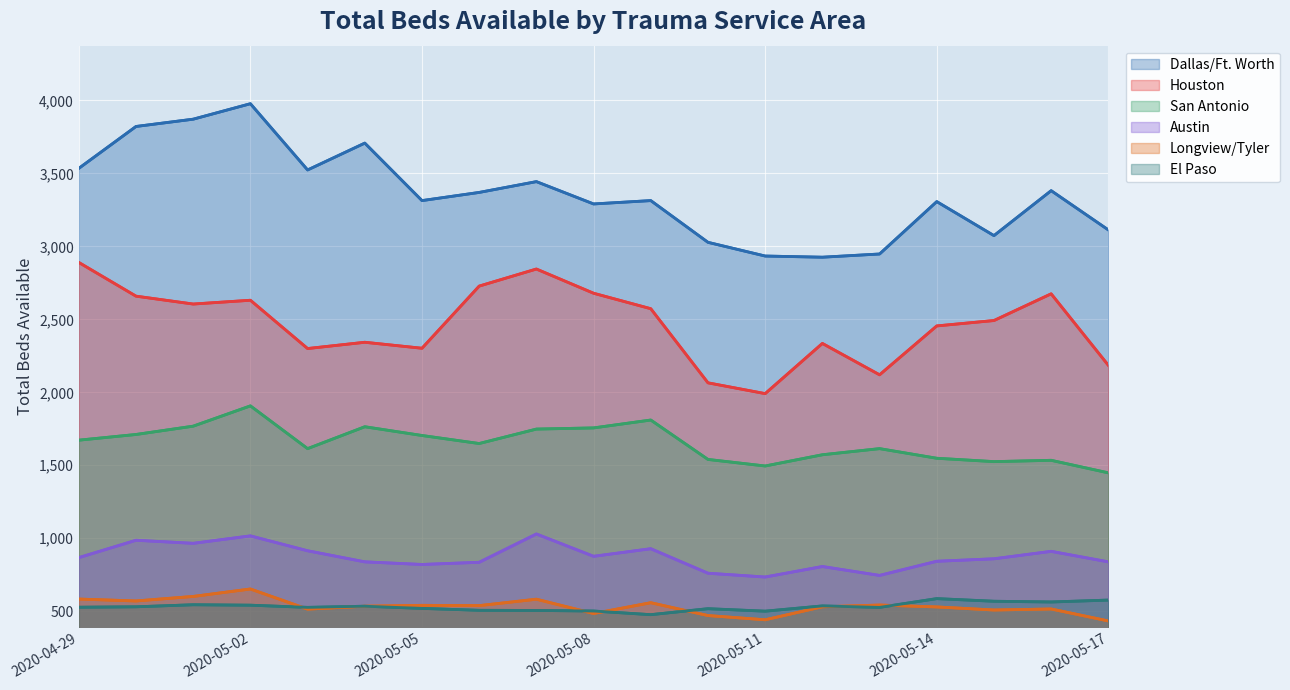

How many interior local valleys does the Dallas/Ft. Worth series have?

5